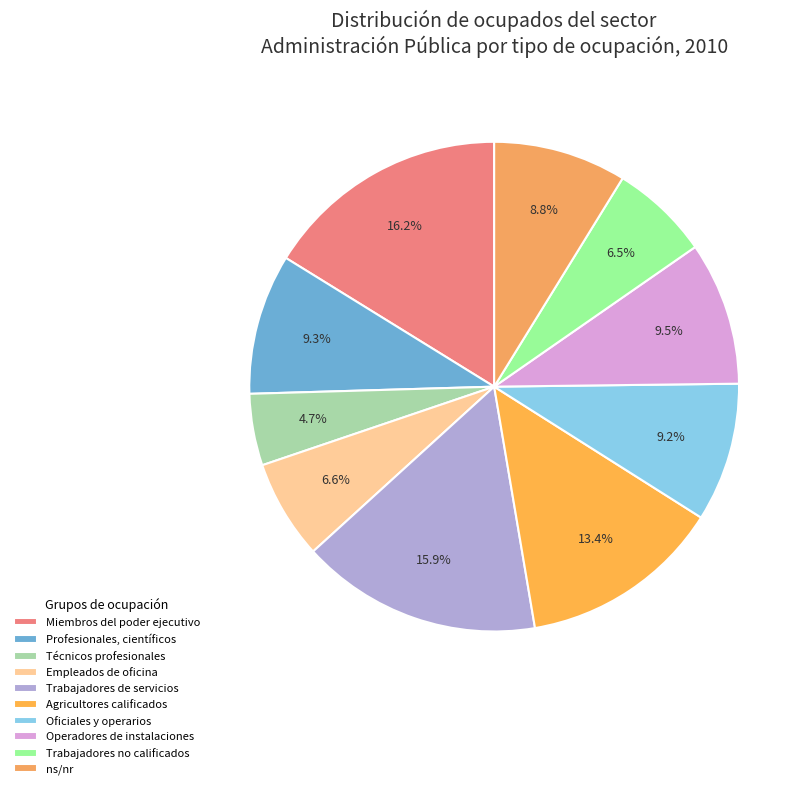

Count the number of slices in the pie.

10